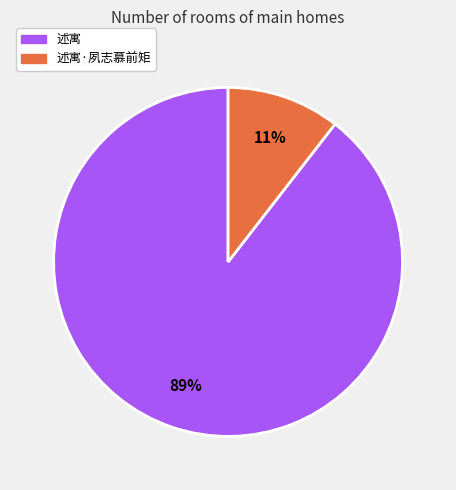

To the nearest percent, what is the combined percentage of 述寓 and 述寓·夙志慕前矩?

100%